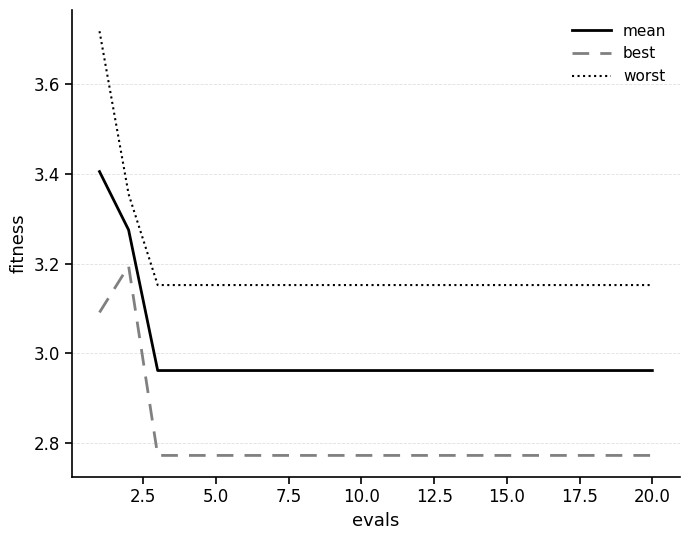

What are all the series names shown in the legend?

mean, best, worst